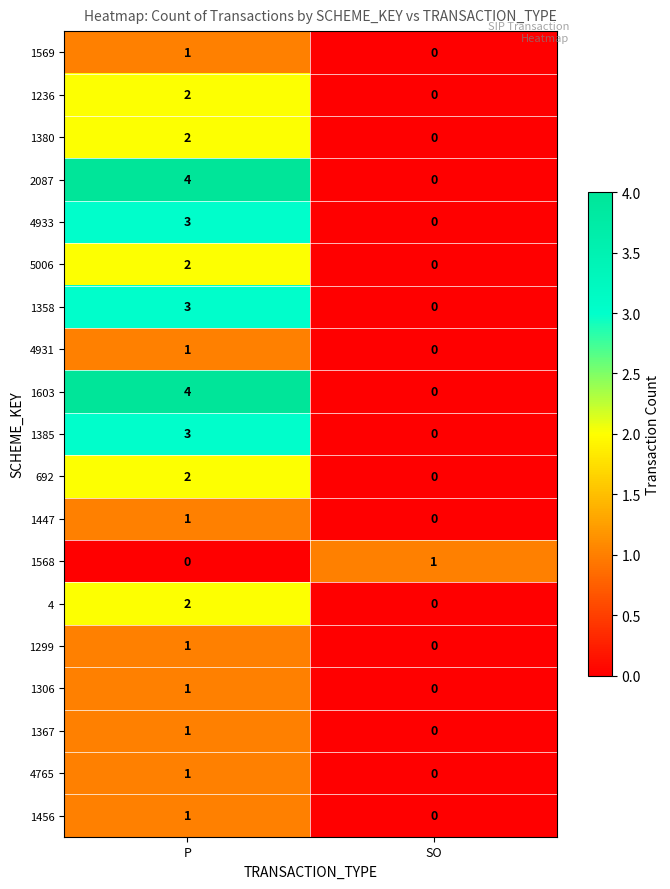

At which label is 1568 closest to 0?

P